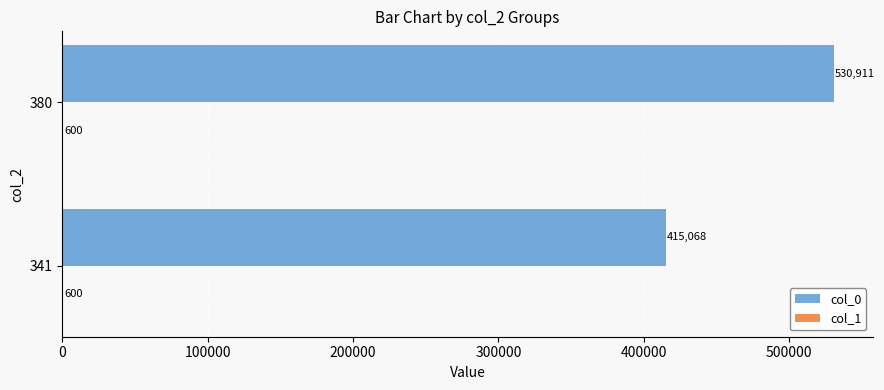

At which category is the sum across all series the highest?

380